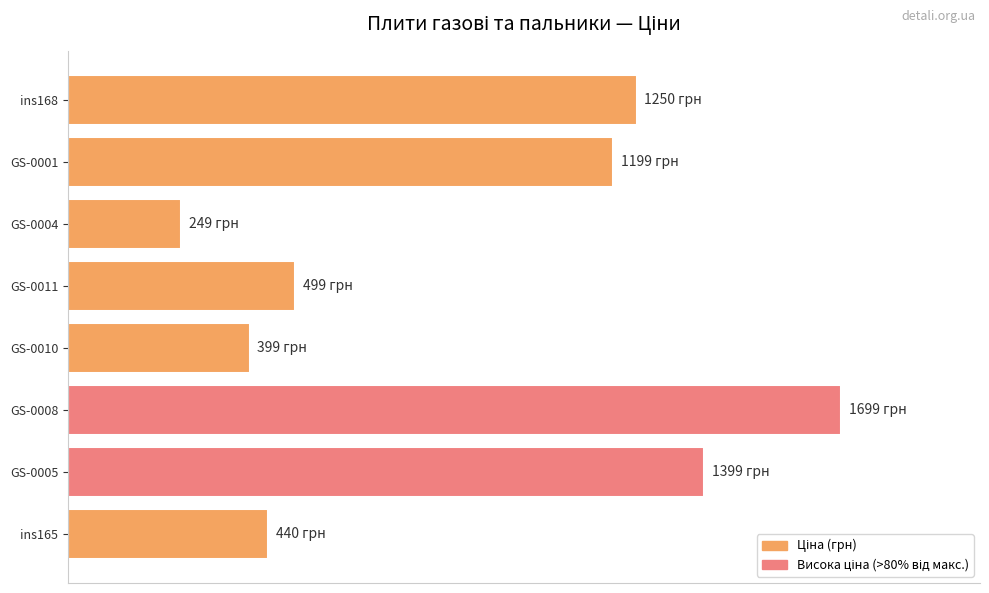

Rank the categories by value from highest to lowest.

GS-0008, GS-0005, ins168, GS-0001, GS-0011, ins165, GS-0010, GS-0004